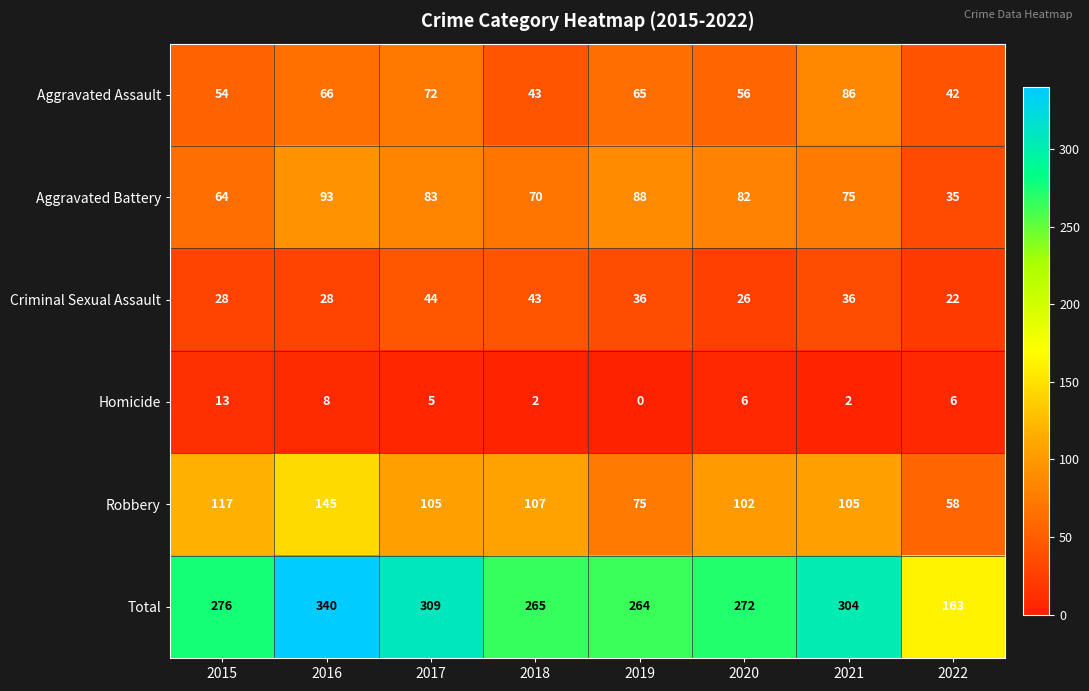

Which series has the largest total across all categories?

Total